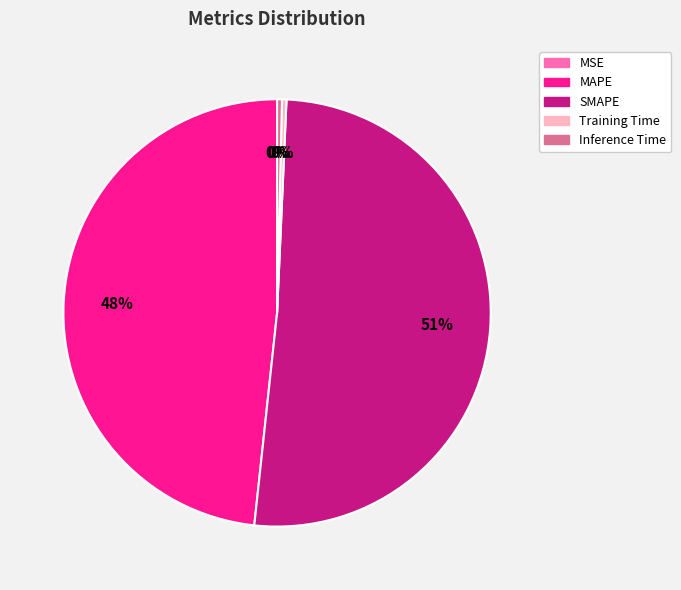

Which category has the biggest portion of the pie?

SMAPE